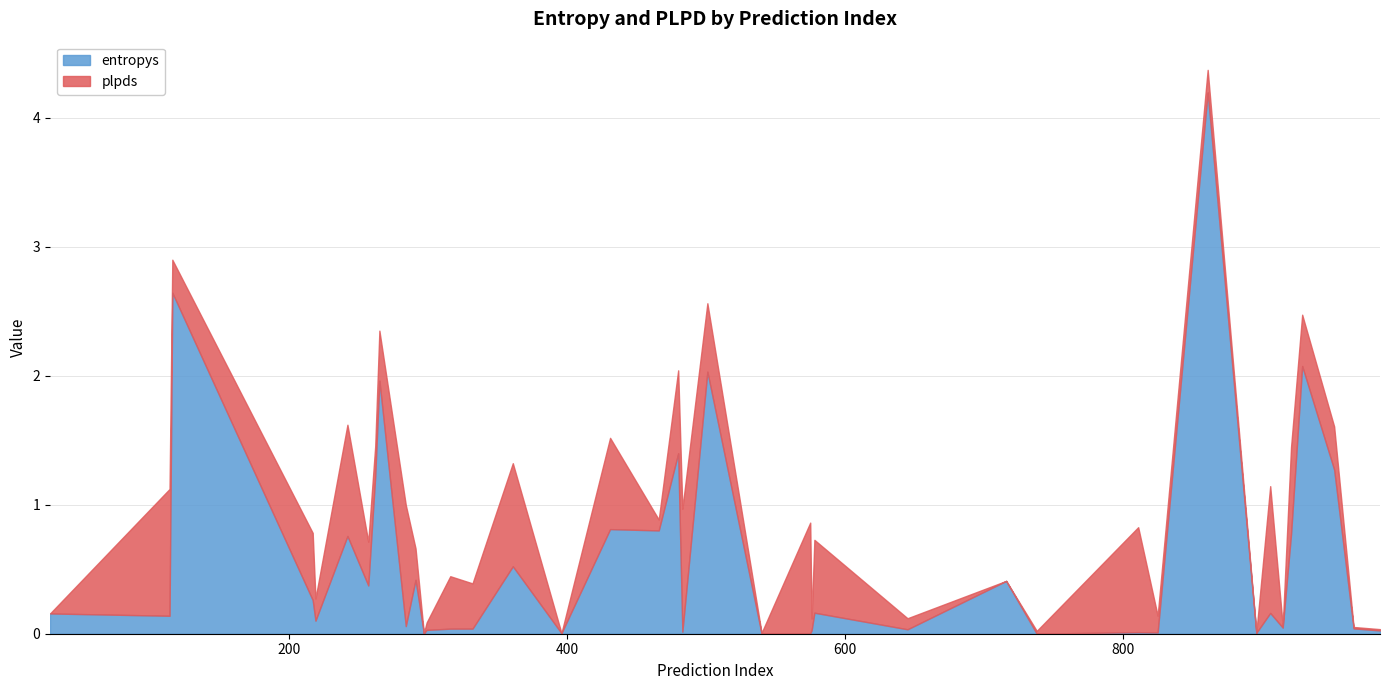

What is the difference between the maximum and second lowest values in the entropys series?

4.2